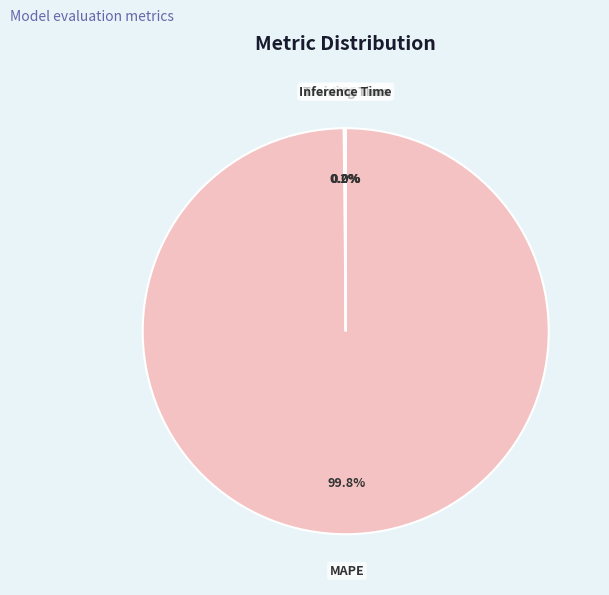

Which category has the biggest portion of the pie?

MAPE